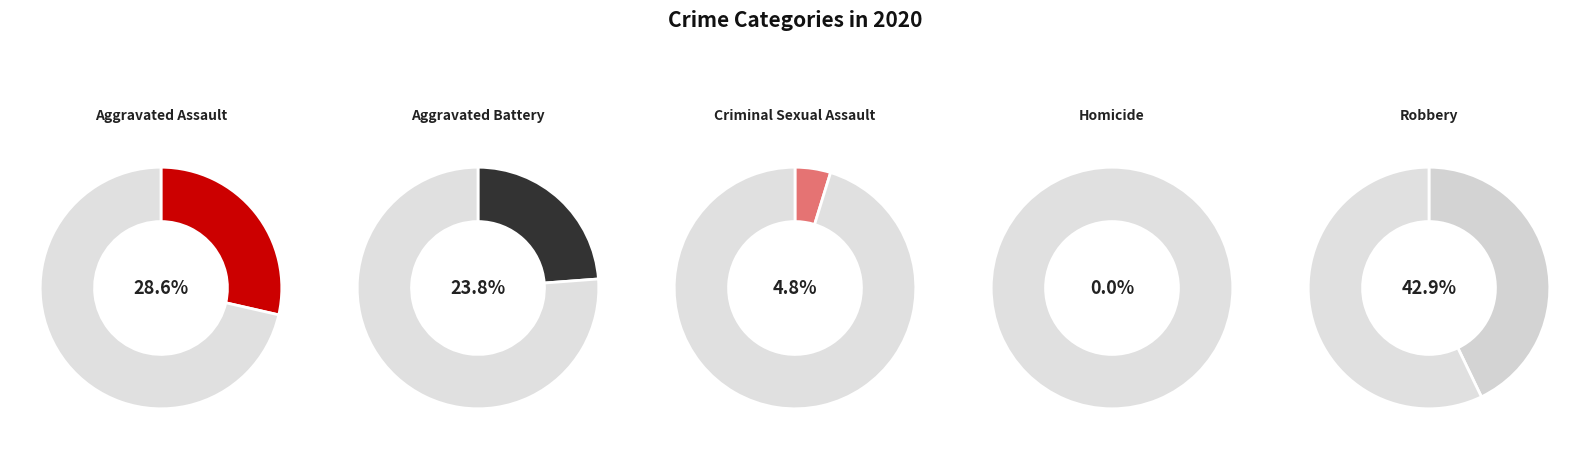

What is the largest slice in the pie chart?

Robbery